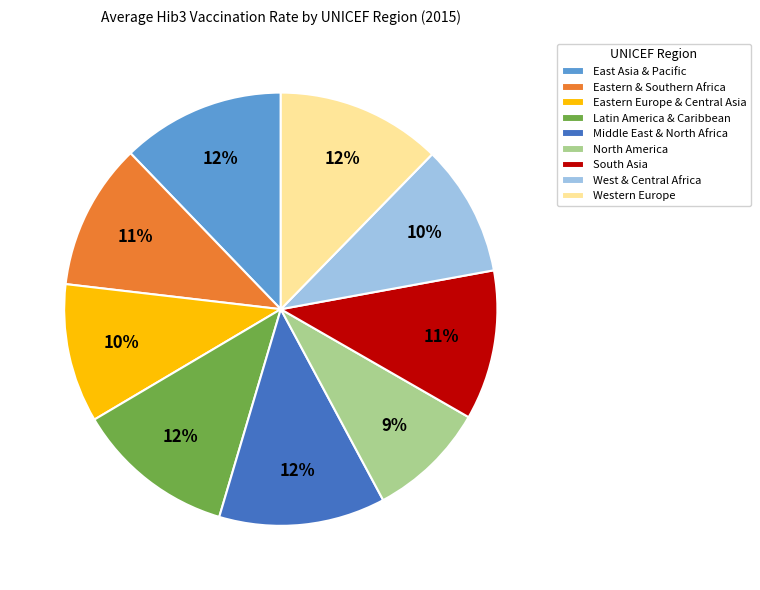

Does Eastern Europe & Central Asia represent more than half of the total?

No